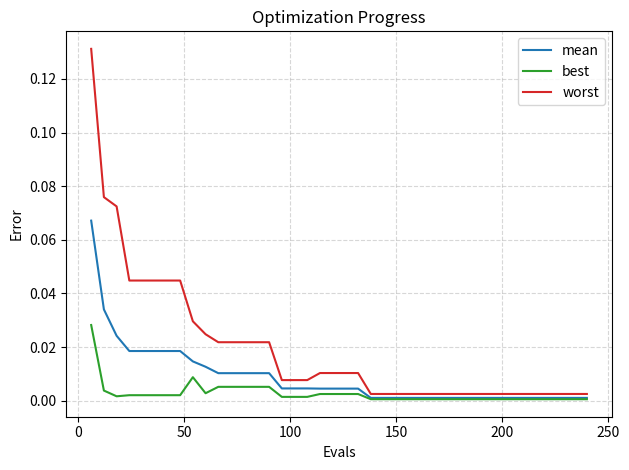

Which series has the largest range (max minus min)?

worst